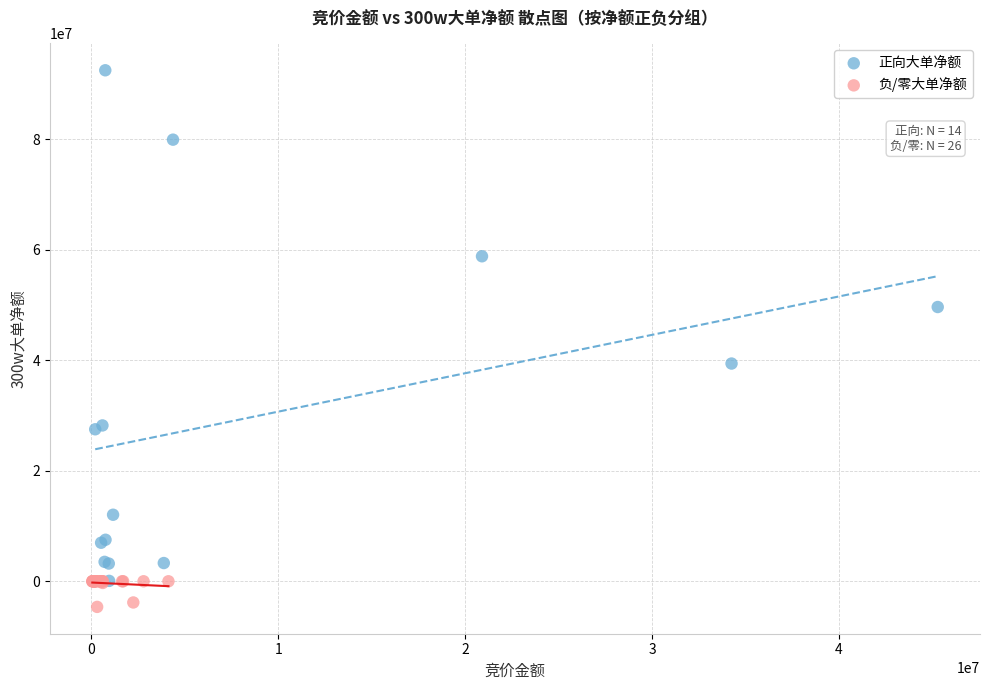

Which series reaches the maximum Y coordinate?

正向大单净额